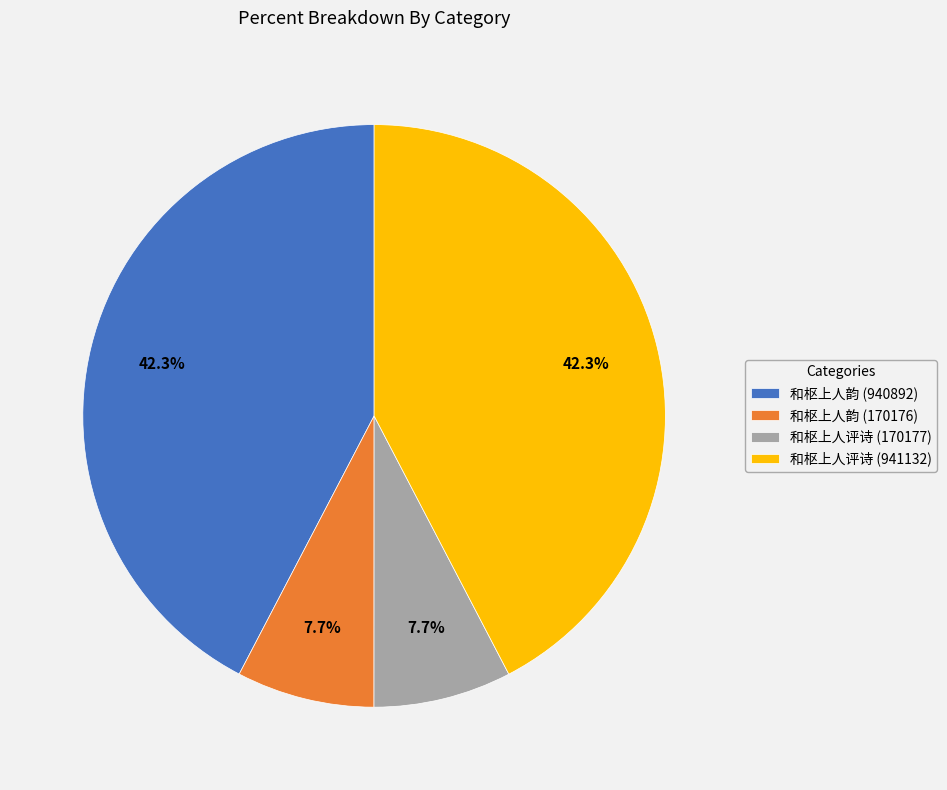

What portion of the pie excludes 和枢上人韵 (940892)?

57.7%